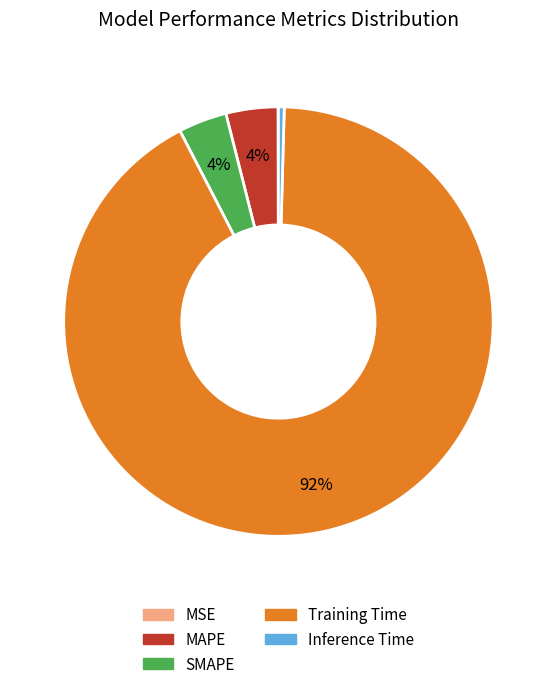

Which has a higher value, Training Time or Inference Time?

Training Time